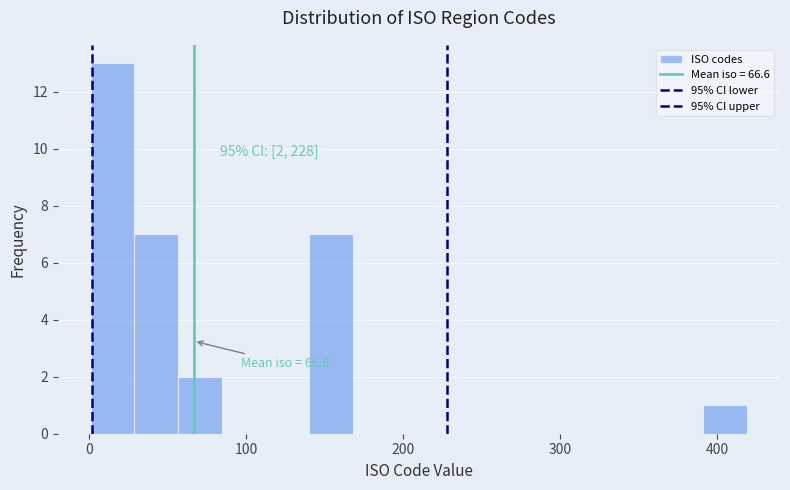

Around what value on the x-axis is the tallest bar? Give the approximate position of its centre, as read against the axis.

10